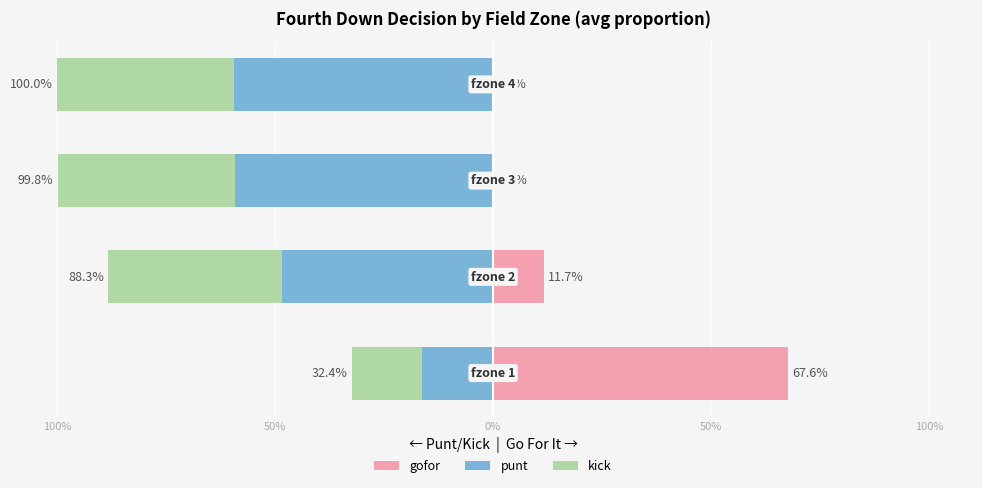

What are all the series names shown in the legend?

gofor, punt, kick